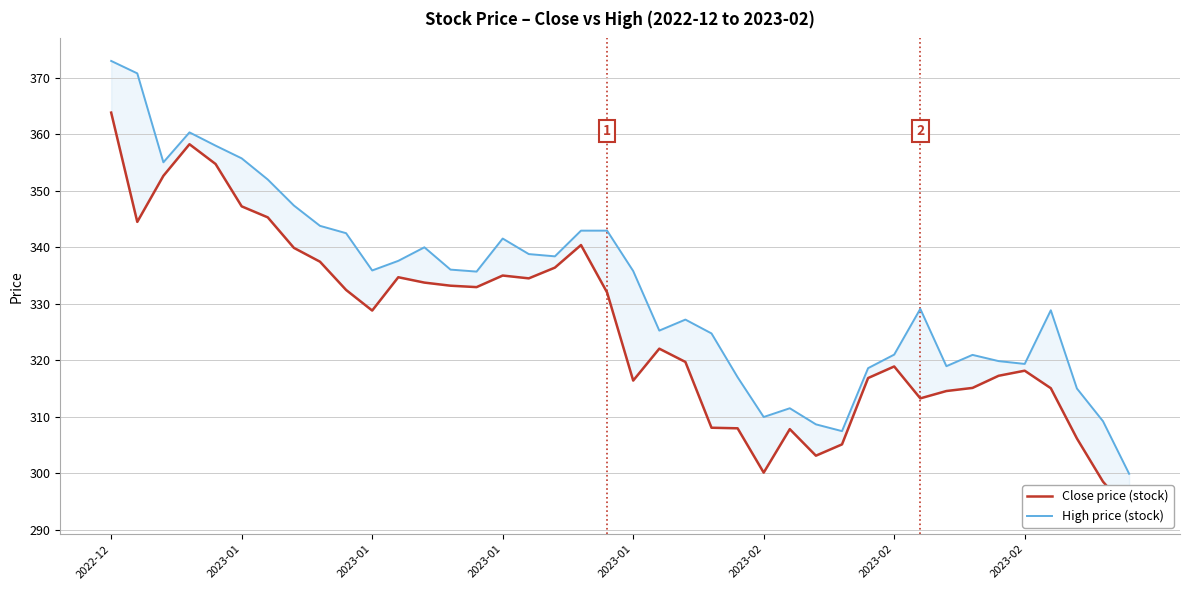

Count the number of categories in the chart.

40